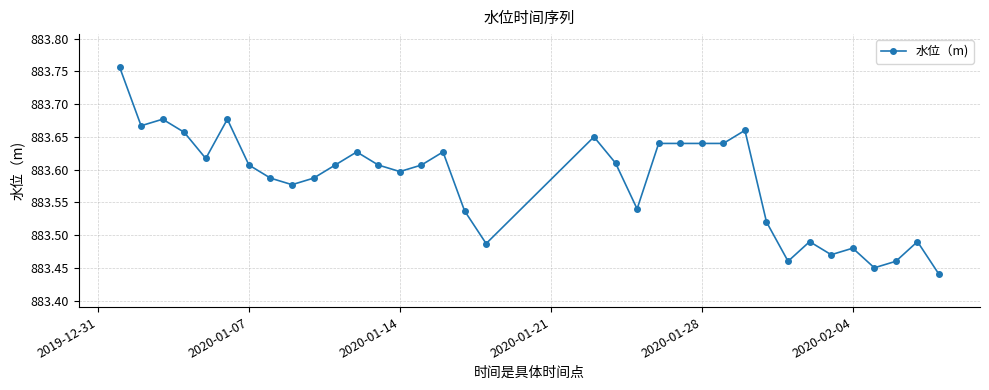

Does the chart have visible grid lines?

Yes